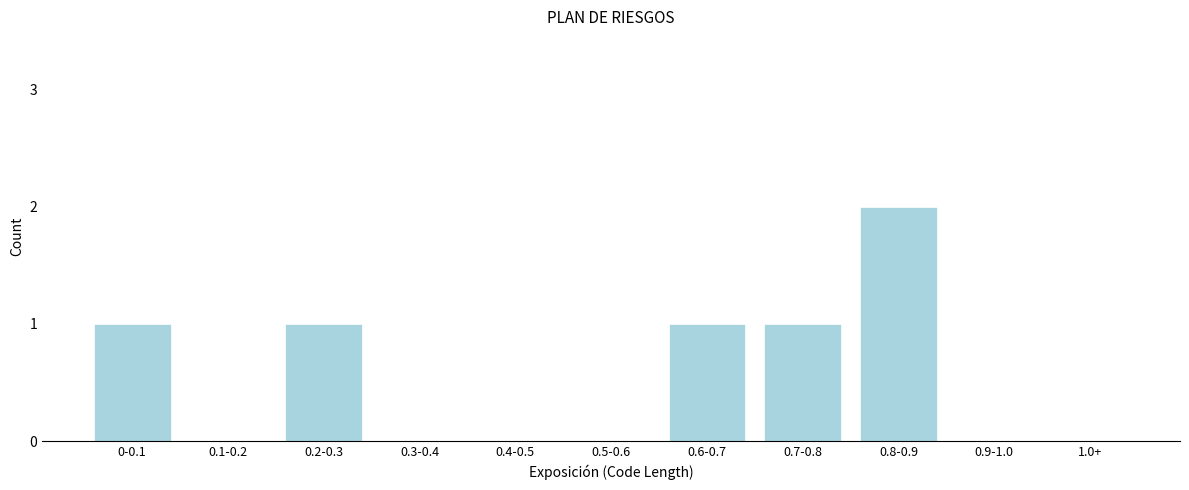

Reading right to left, transcribe all the data shown in this chart.

1.0+=0	0.9-1.0=0	0.8-0.9=2	0.7-0.8=1	0.6-0.7=1	0.5-0.6=0	0.4-0.5=0	0.3-0.4=0	0.2-0.3=1	0.1-0.2=0	0-0.1=1